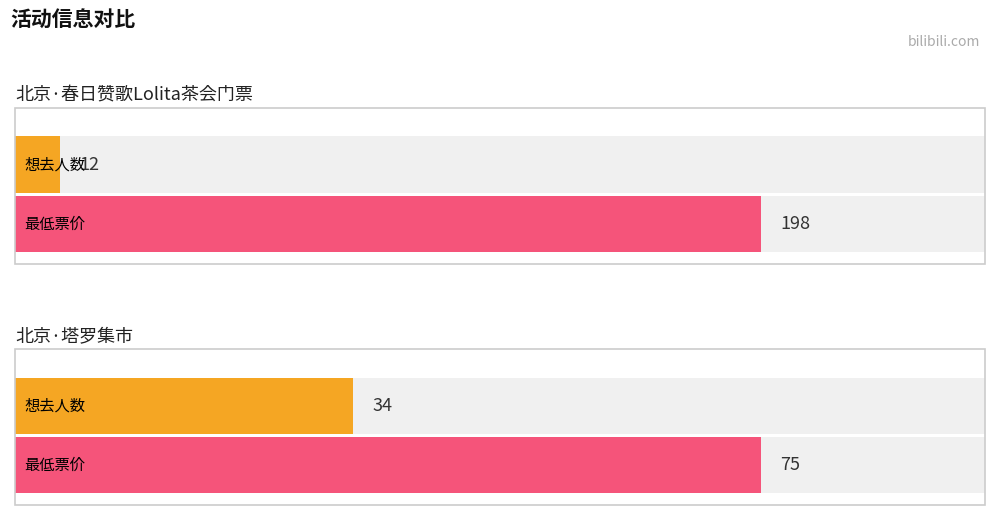

At how many categories does at least one series exceed 50?

2